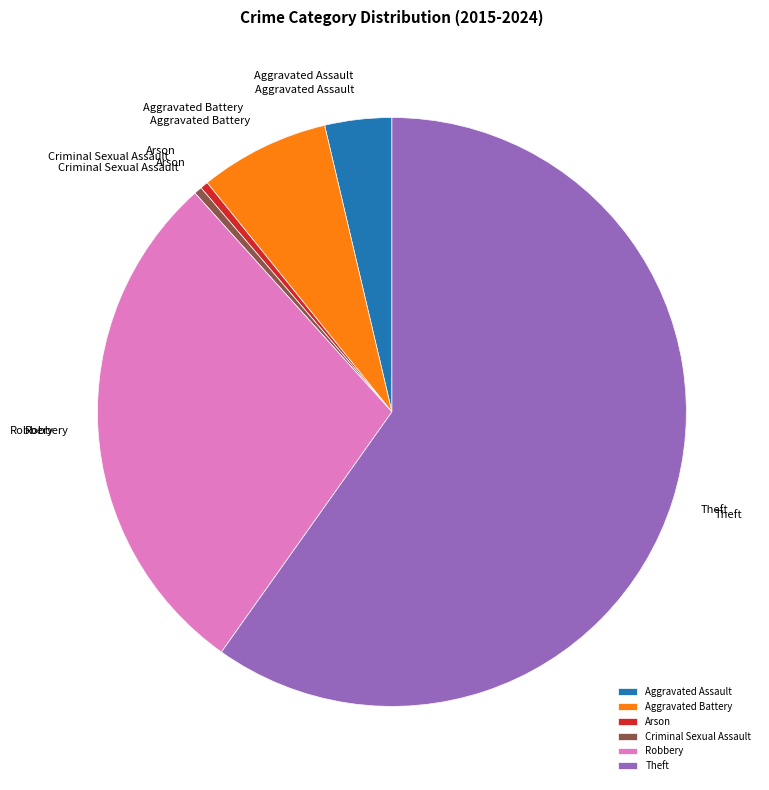

The Robbery slice represents 29% of the pie. True or false?

True